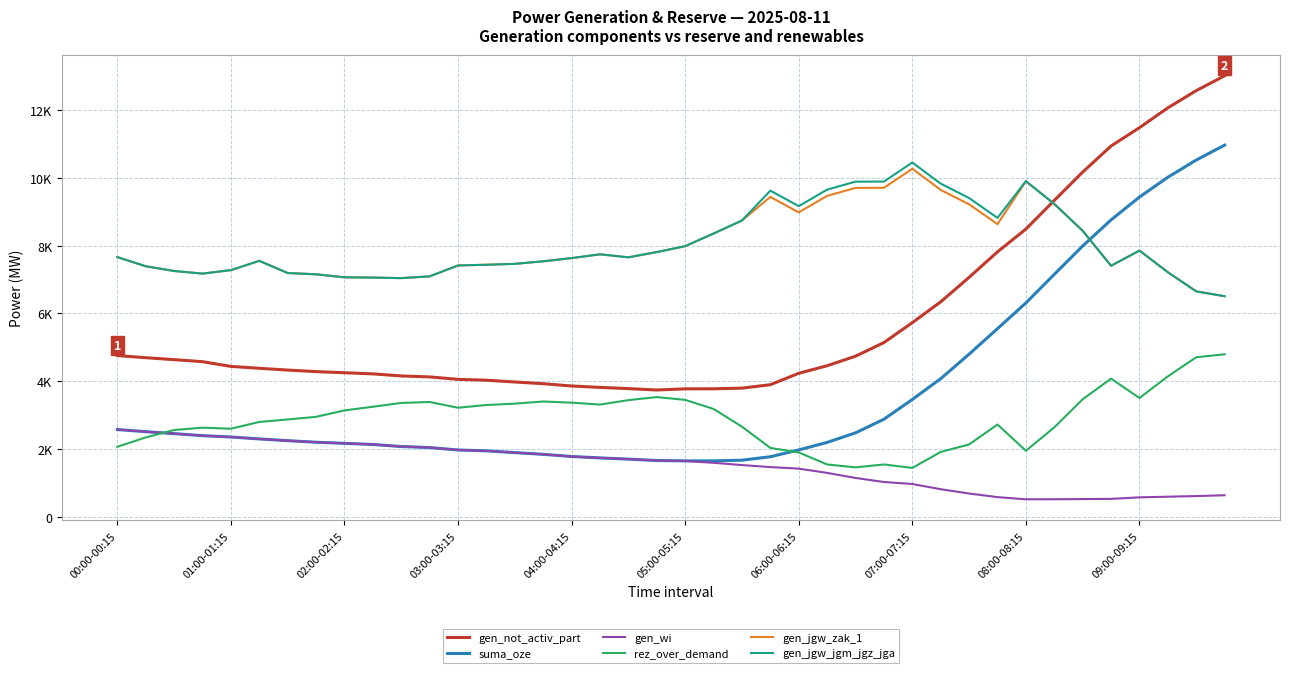

True or false: rez_over_demand and gen_not_activ_part cross at least once.

False